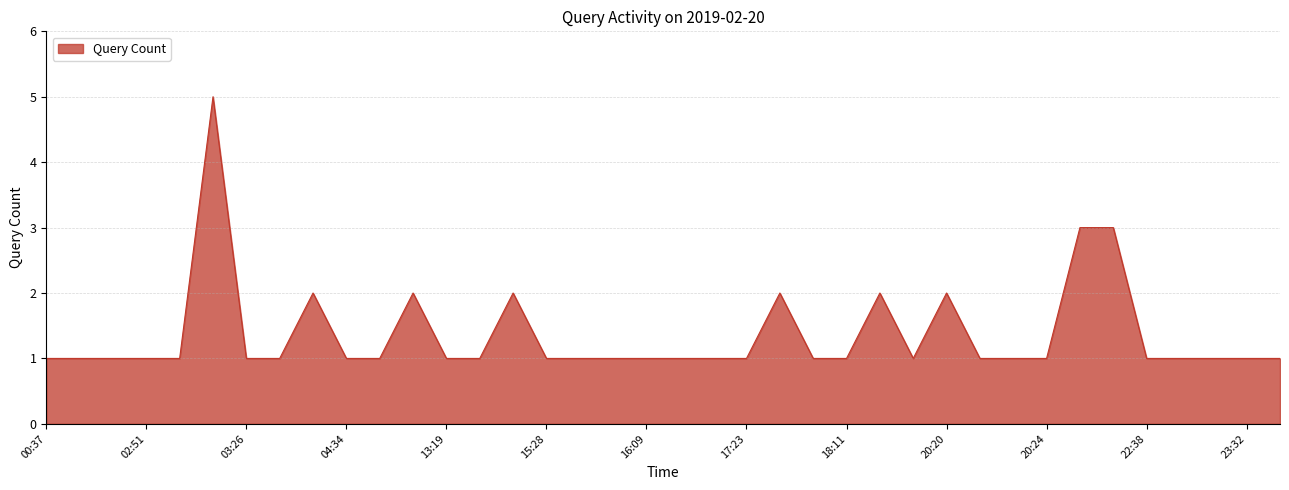

What is the greatest value displayed?

5